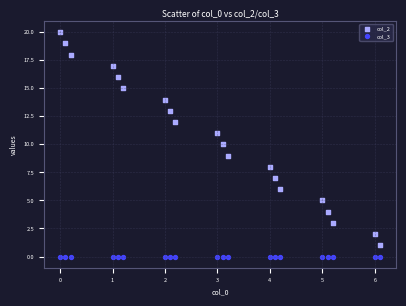

Which series contains the highest Y value?

col_2